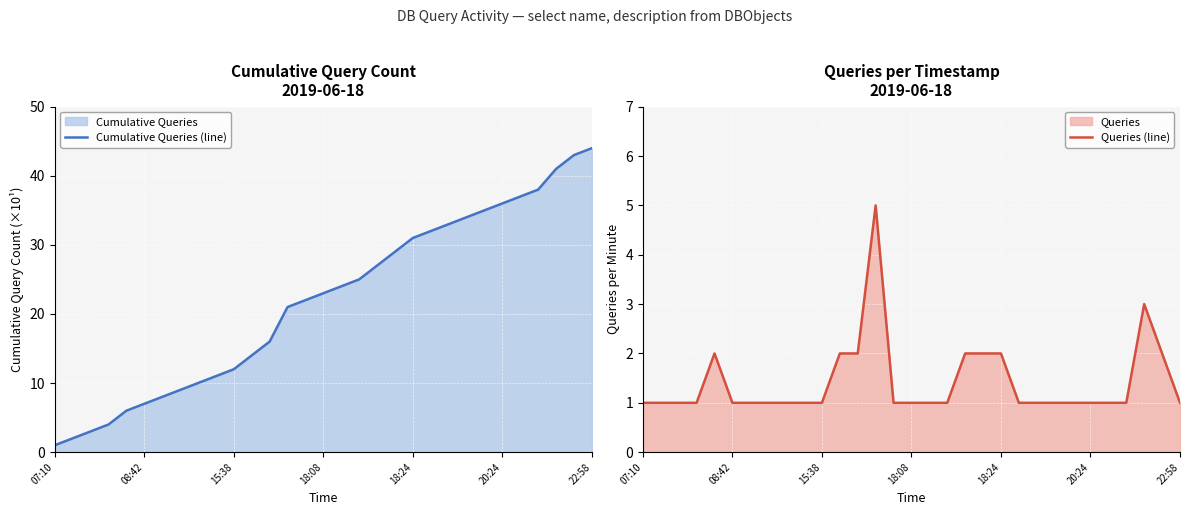

At which category is the sum across all series the highest?

29